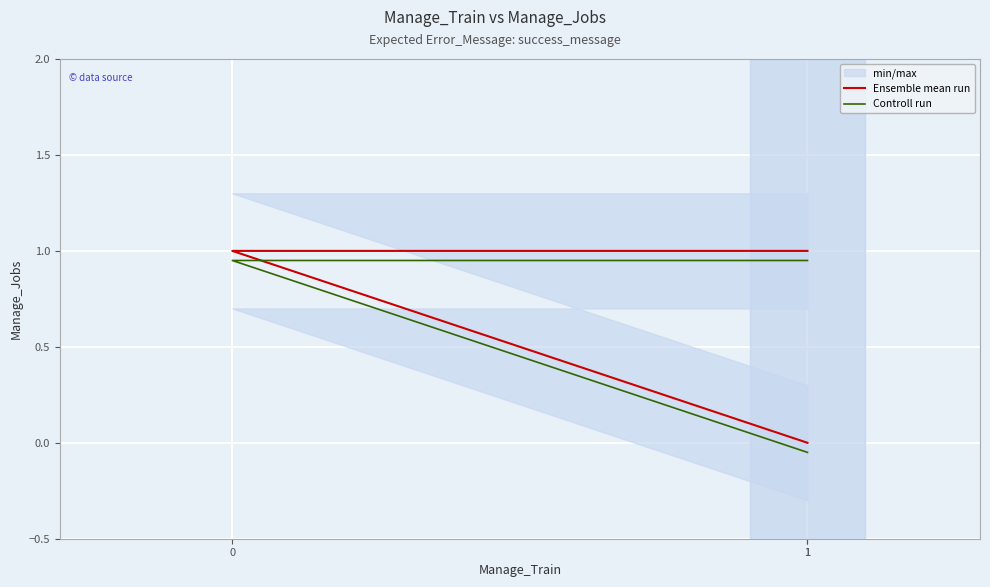

How many values in Controll run are above zero?

2